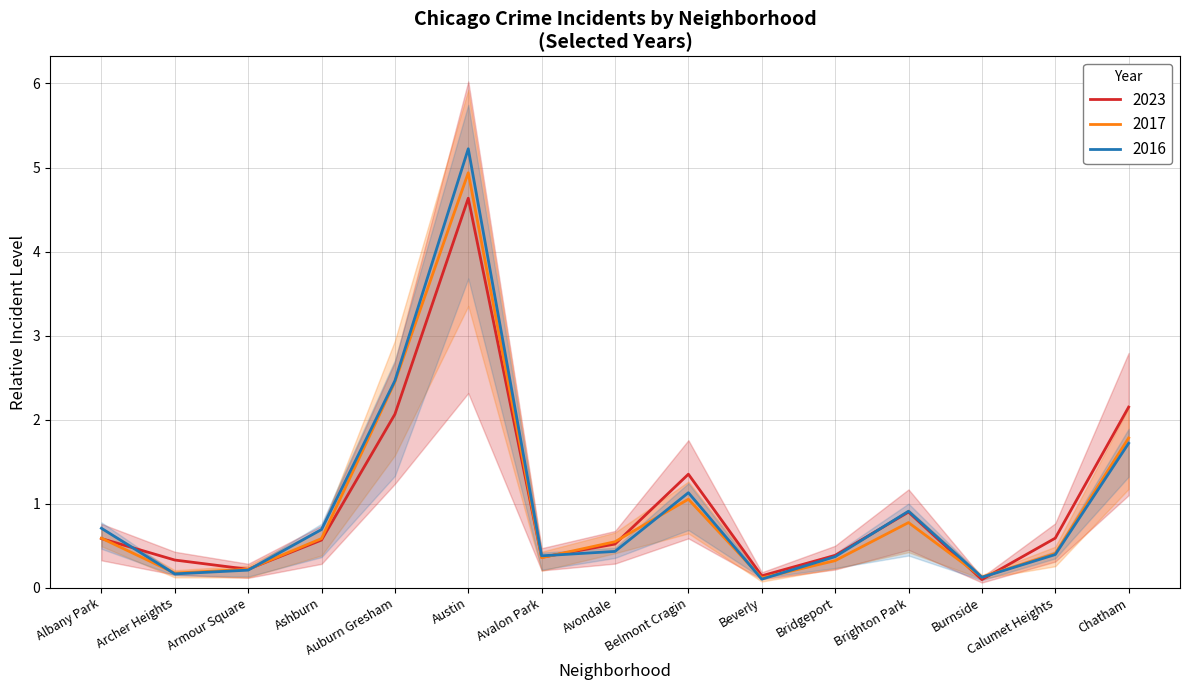

At Auburn Gresham, list the series in order from largest to smallest.

2016, 2017, 2023